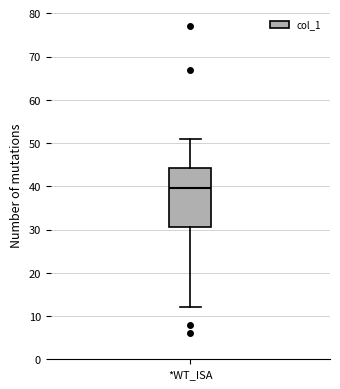

Where is the upper edge of the box for *WT_ISA on the y-axis? The values are not printed on the chart, so give them approximately, as read against the axis.

44